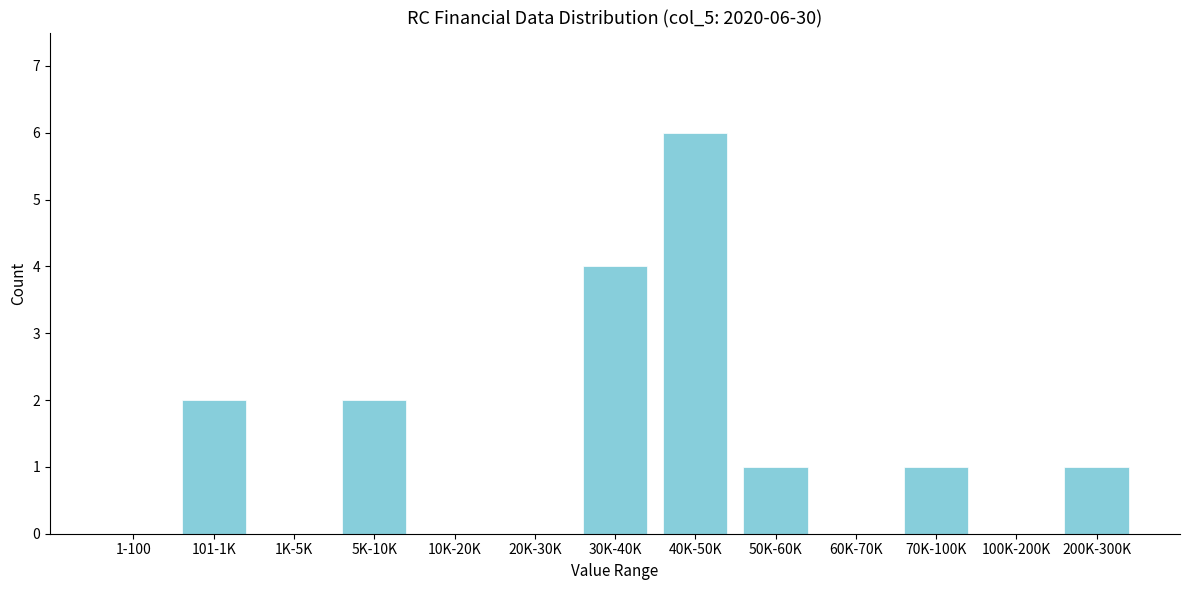

Reading left to right, what are all the values shown in this chart?

1-100=0	101-1K=2	1K-5K=0	5K-10K=2	10K-20K=0	20K-30K=0	30K-40K=4	40K-50K=6	50K-60K=1	60K-70K=0	70K-100K=1	100K-200K=0	200K-300K=1